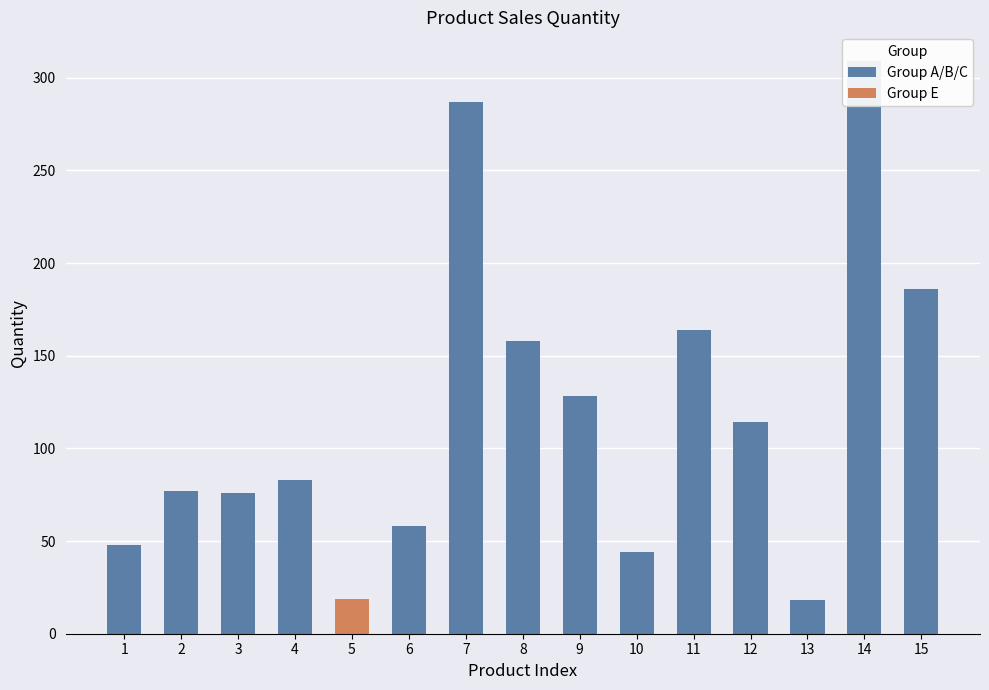

How many bars are there in total?

15